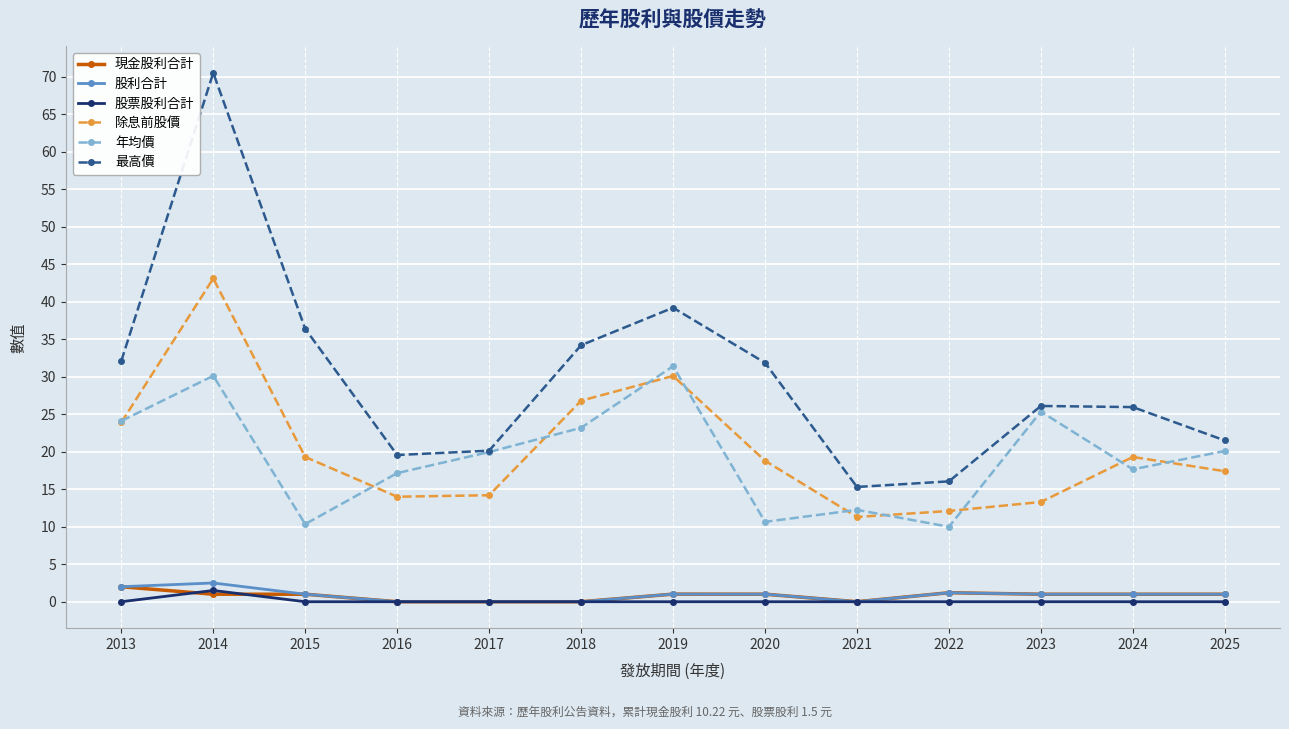

True or false: 除息前股價 and 股利合計 intersect in this chart.

False